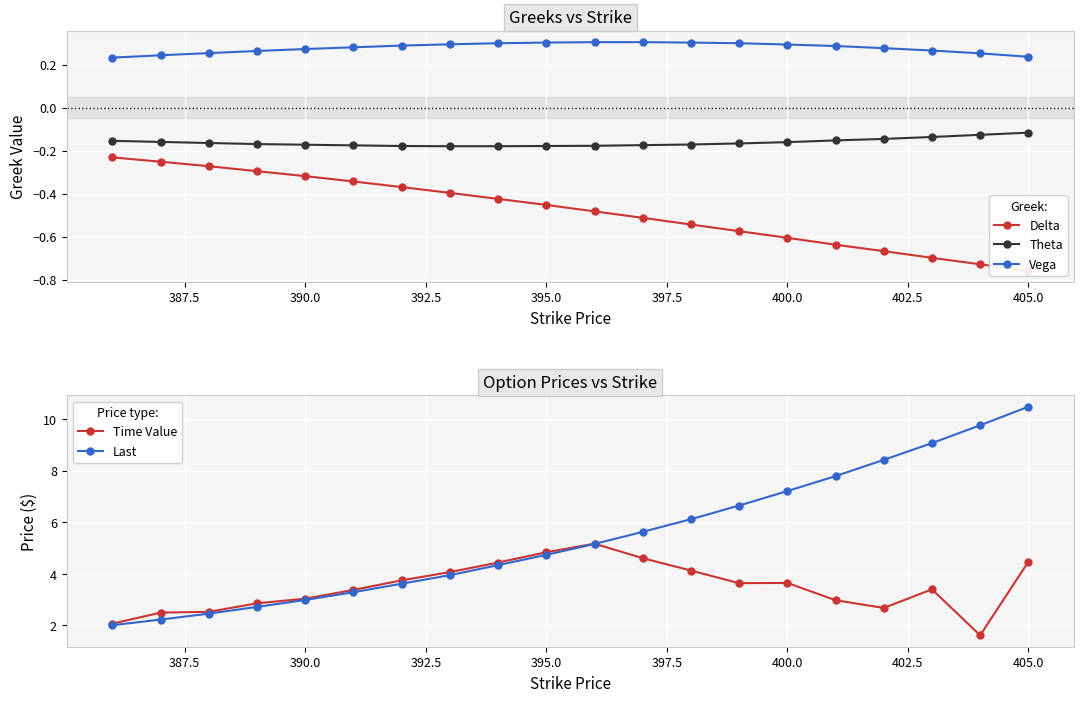

What is the difference between the maximum and minimum values in the Time Value series?

3.5